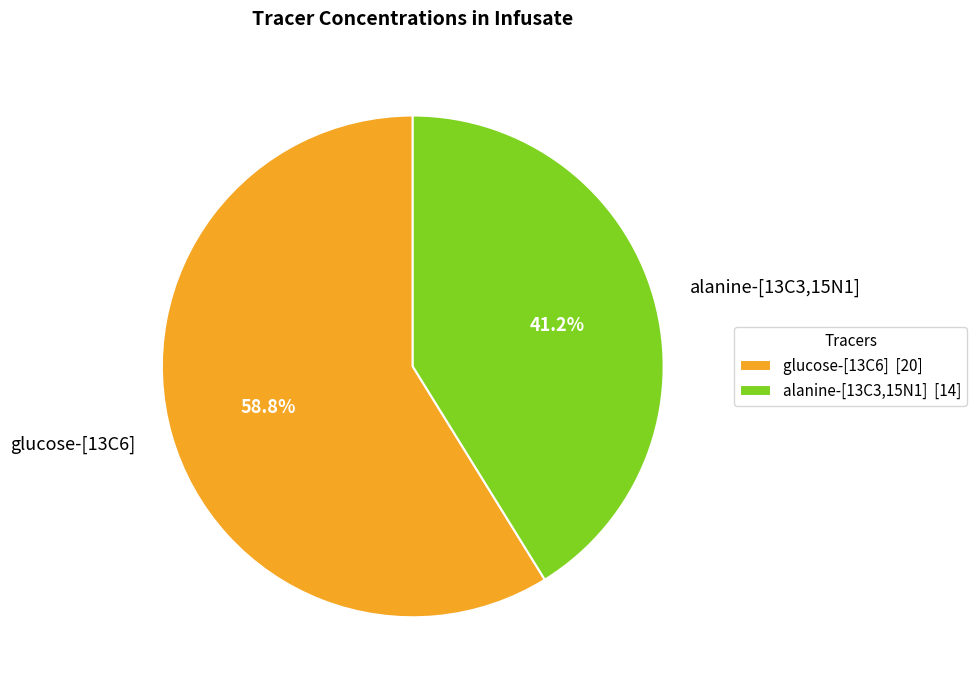

How many slices are in this pie chart?

2